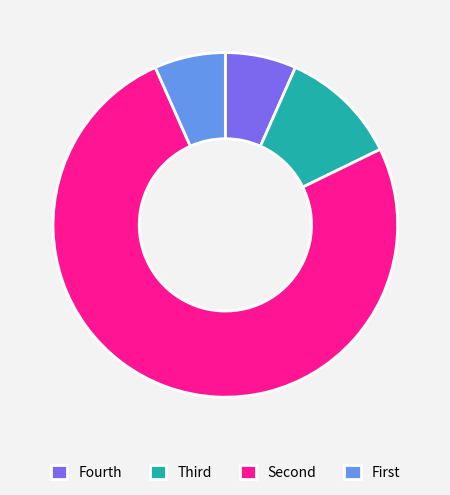

What is the majority slice?

Second